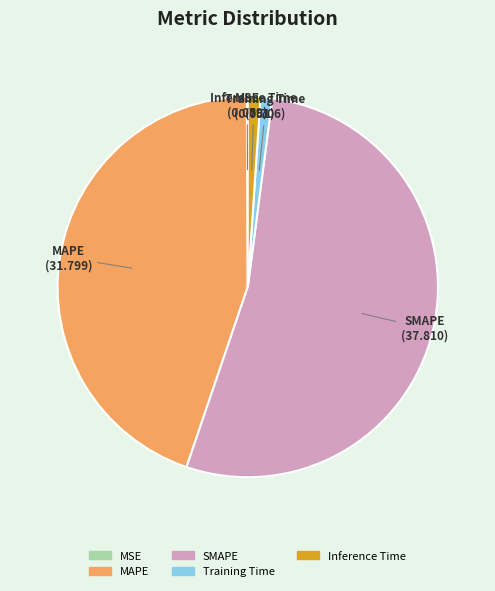

Is the sum of SMAPE and Training Time greater than half?

Yes